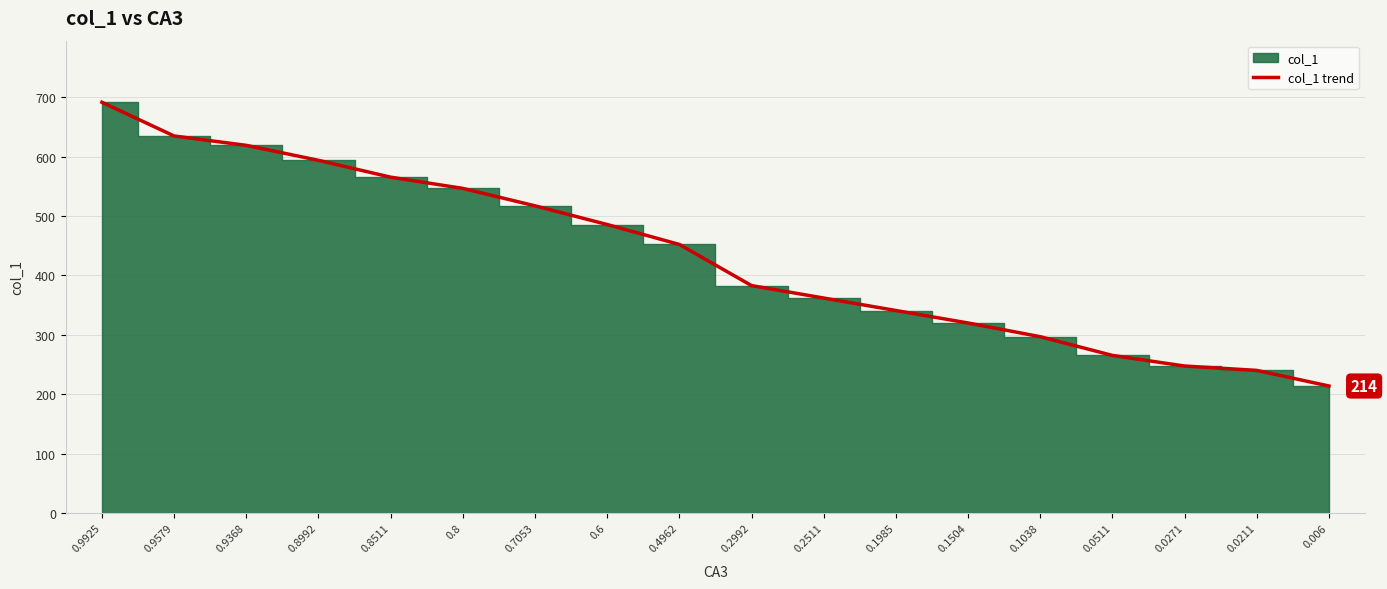

Reading left to right, list all the values displayed in this chart.

691.6	634.8	619.0	593.8	565.4	546.5	517.2	485.7	452.1	382.8	361.8	340.8	319.8	296.7	265.2	247.3	240.0	213.7